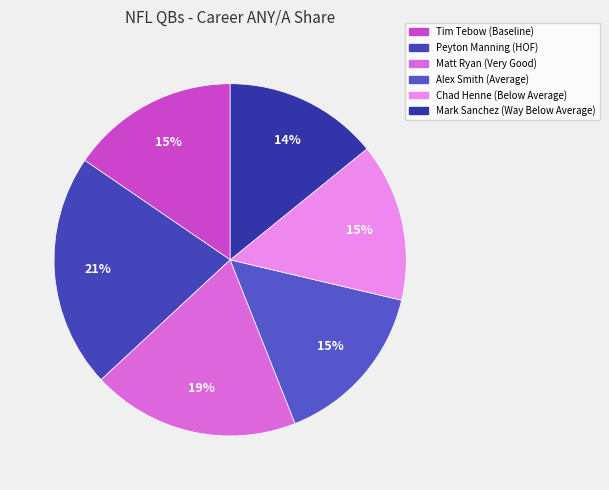

True or false: Mark Sanchez accounts for 14% of the total.

True